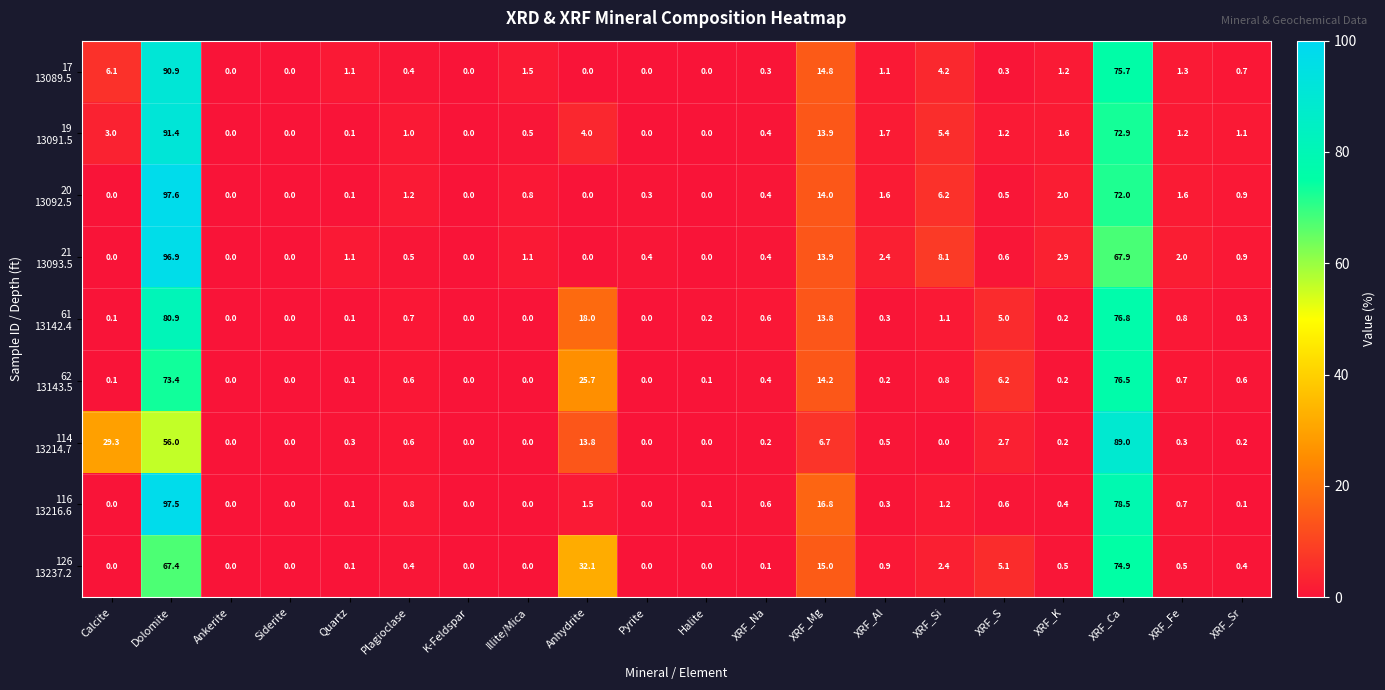

What is the maximum value shown in the chart?

97.6